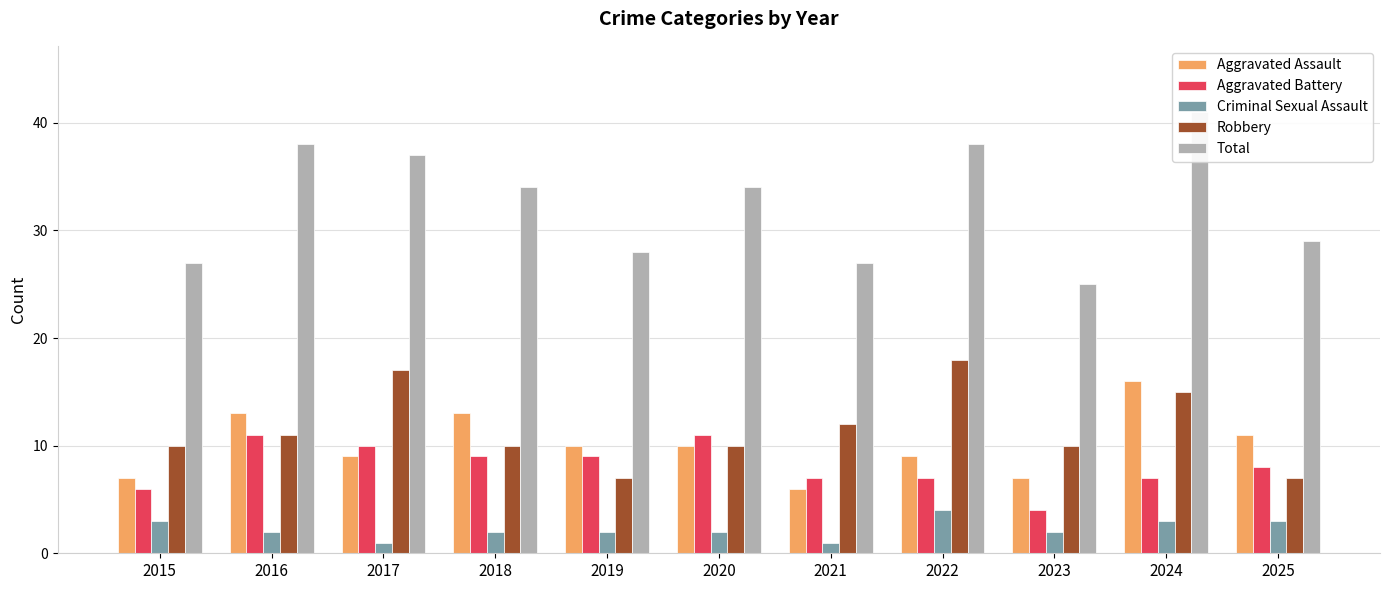

What value does the Aggravated Assault series have at 2018, to the nearest 10?

10